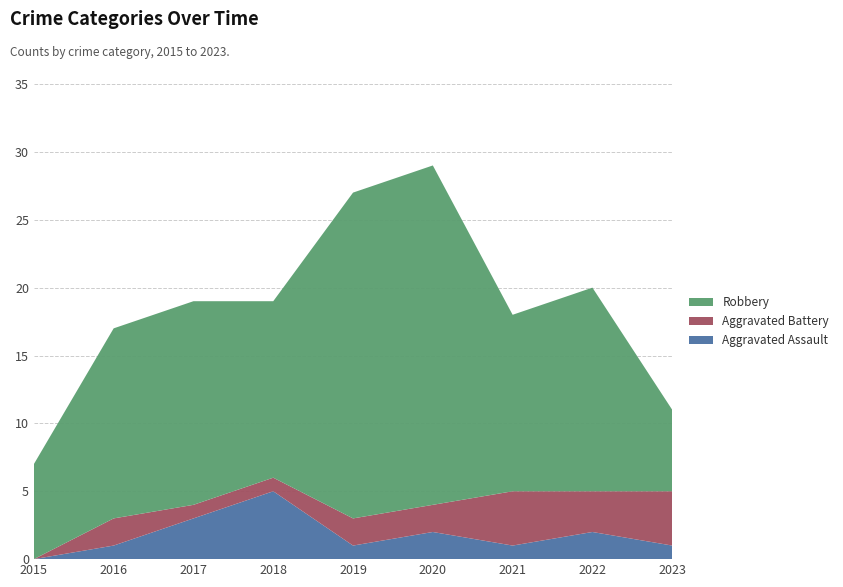

Reading right to left, extract all data points from this chart.

Aggravated Assault: 2023=1	2022=2	2021=1	2020=2	2019=1	2018=5	2017=3	2016=1	2015=0
Aggravated Battery: 2023=4	2022=3	2021=4	2020=2	2019=2	2018=1	2017=1	2016=2	2015=0
Robbery: 2023=6	2022=15	2021=13	2020=25	2019=24	2018=13	2017=15	2016=14	2015=7